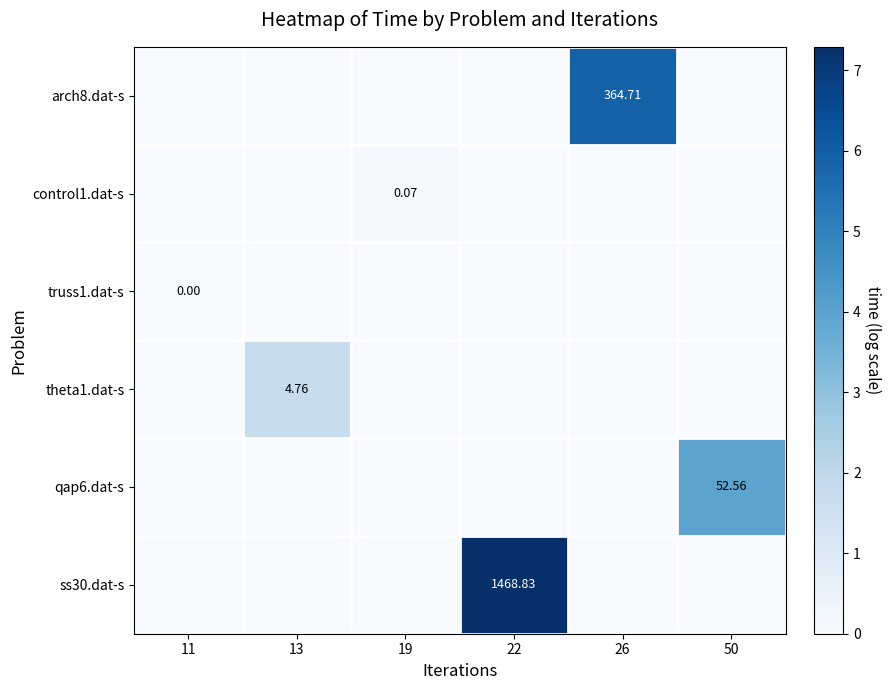

List the series in order of their peak value, lowest first.

truss1.dat-s, control1.dat-s, theta1.dat-s, qap6.dat-s, arch8.dat-s, ss30.dat-s